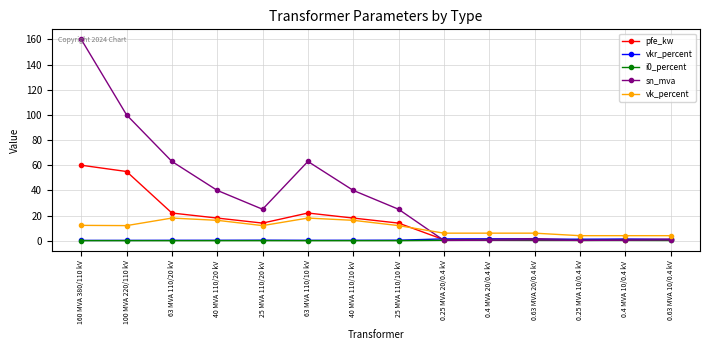

True or false: vkr_percent and i0_percent intersect in this chart.

False